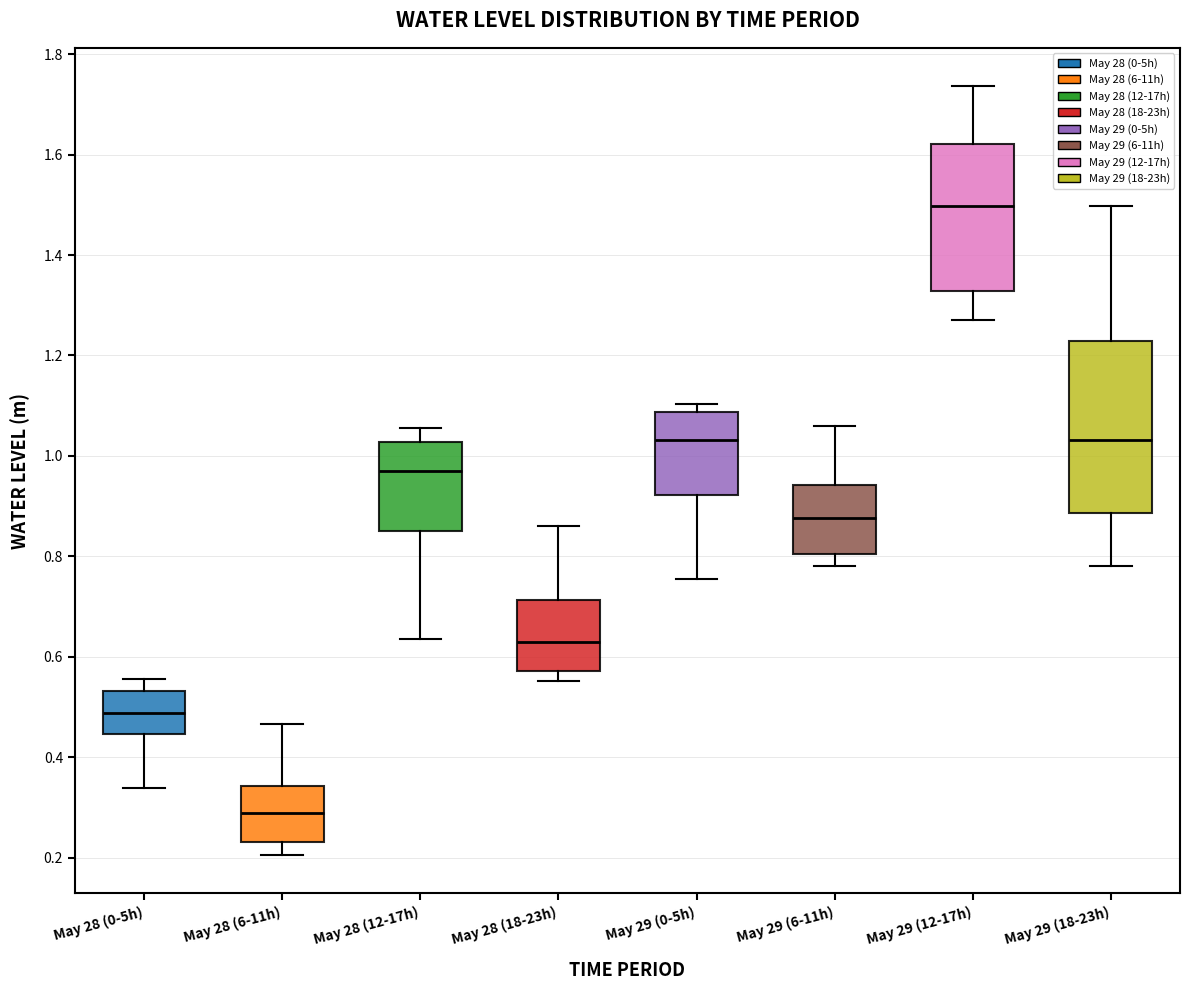

Reading left to right, read every box against the y-axis: the position of its median line, the range the box covers, and the ends of its whiskers. The values are not printed on the chart, so give them approximately, as read against the axis.

May 28 (0-5h): median 0.48, box 0.44 to 0.54, whiskers 0.34 to 0.56
May 28 (6-11h): median 0.28, box 0.24 to 0.34, whiskers 0.20 to 0.46
May 28 (12-17h): median 0.96, box 0.84 to 1.02, whiskers 0.64 to 1.06
May 28 (18-23h): median 0.62, box 0.58 to 0.72, whiskers 0.56 to 0.86
May 29 (0-5h): median 1.04, box 0.92 to 1.08, whiskers 0.76 to 1.10
May 29 (6-11h): median 0.88, box 0.80 to 0.94, whiskers 0.78 to 1.06
May 29 (12-17h): median 1.50, box 1.32 to 1.62, whiskers 1.28 to 1.74
May 29 (18-23h): median 1.04, box 0.88 to 1.22, whiskers 0.78 to 1.50